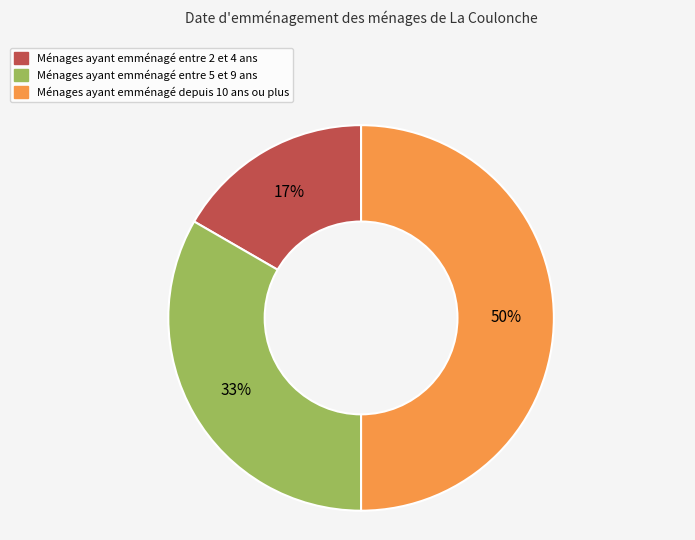

To the nearest percent, what percentage of the pie is Ménages ayant emménagé depuis 10 ans ou plus?

50%